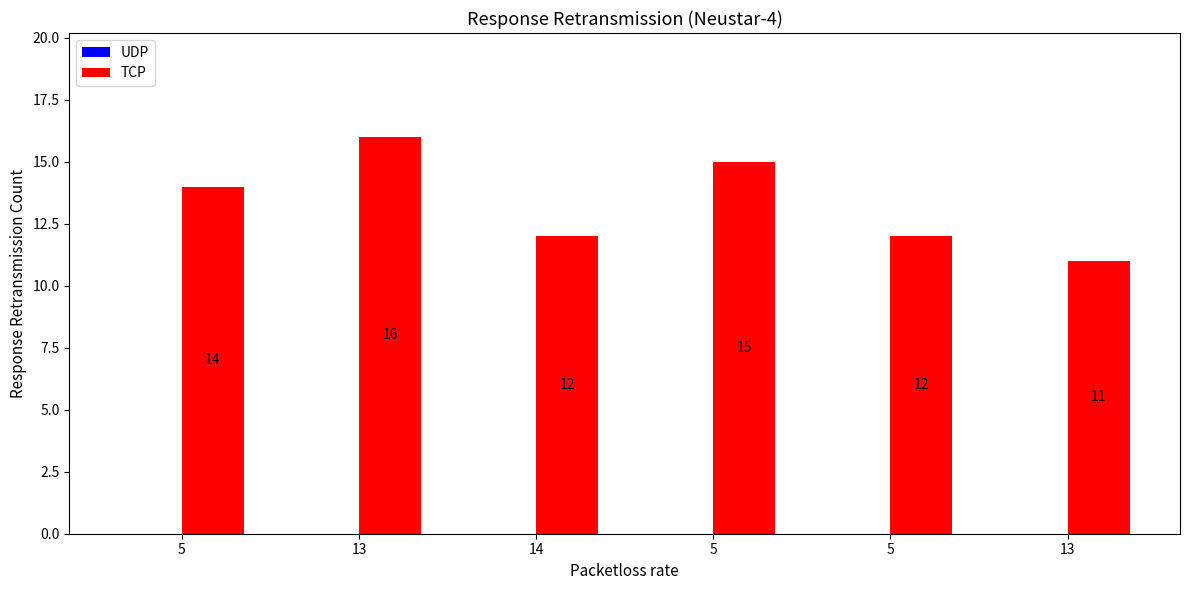

Count the number of data series in this chart.

1